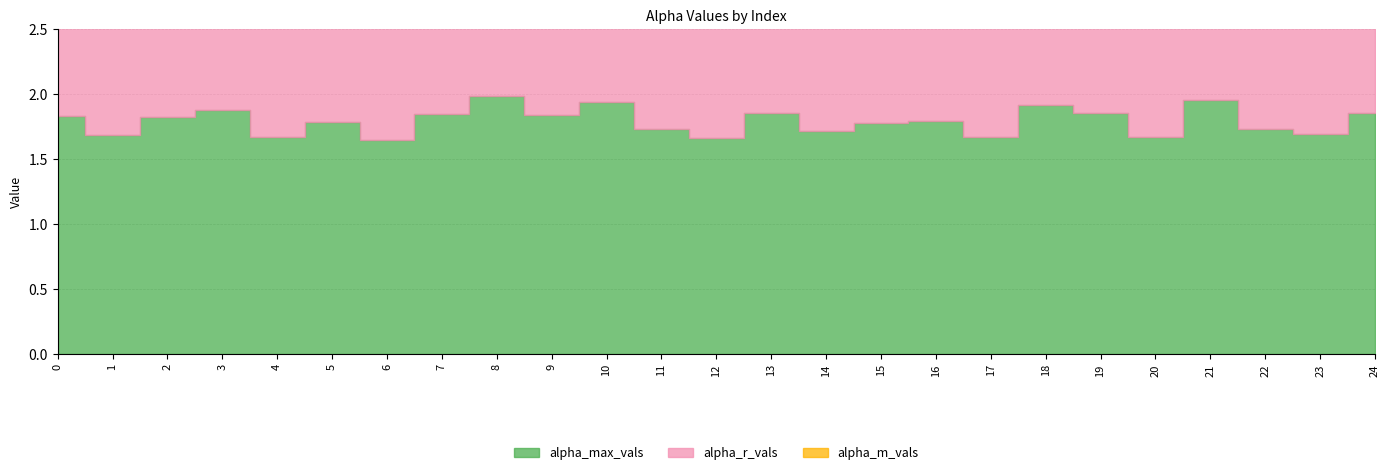

What are all the series names shown in the legend?

alpha_max_vals, alpha_r_vals, alpha_m_vals